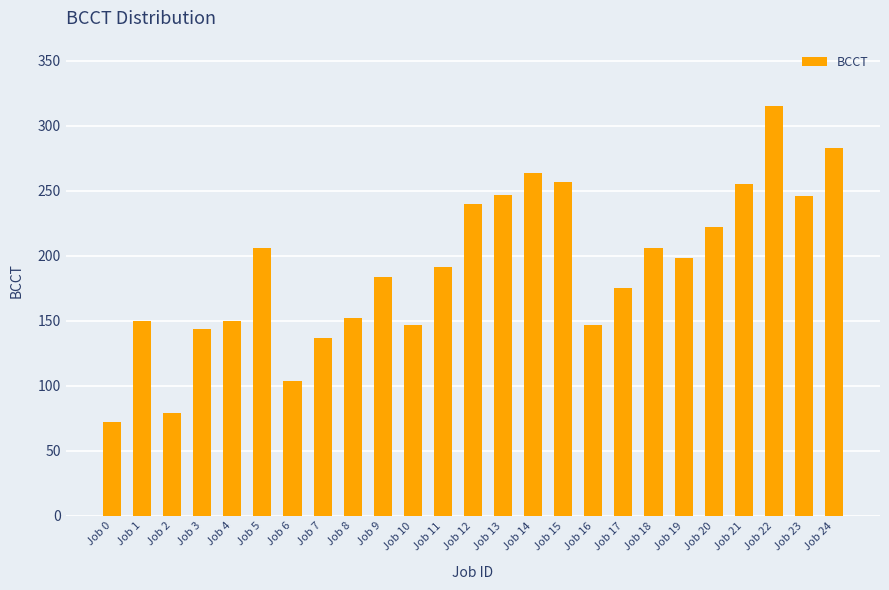

Where does the data first go above 191?

Job 5